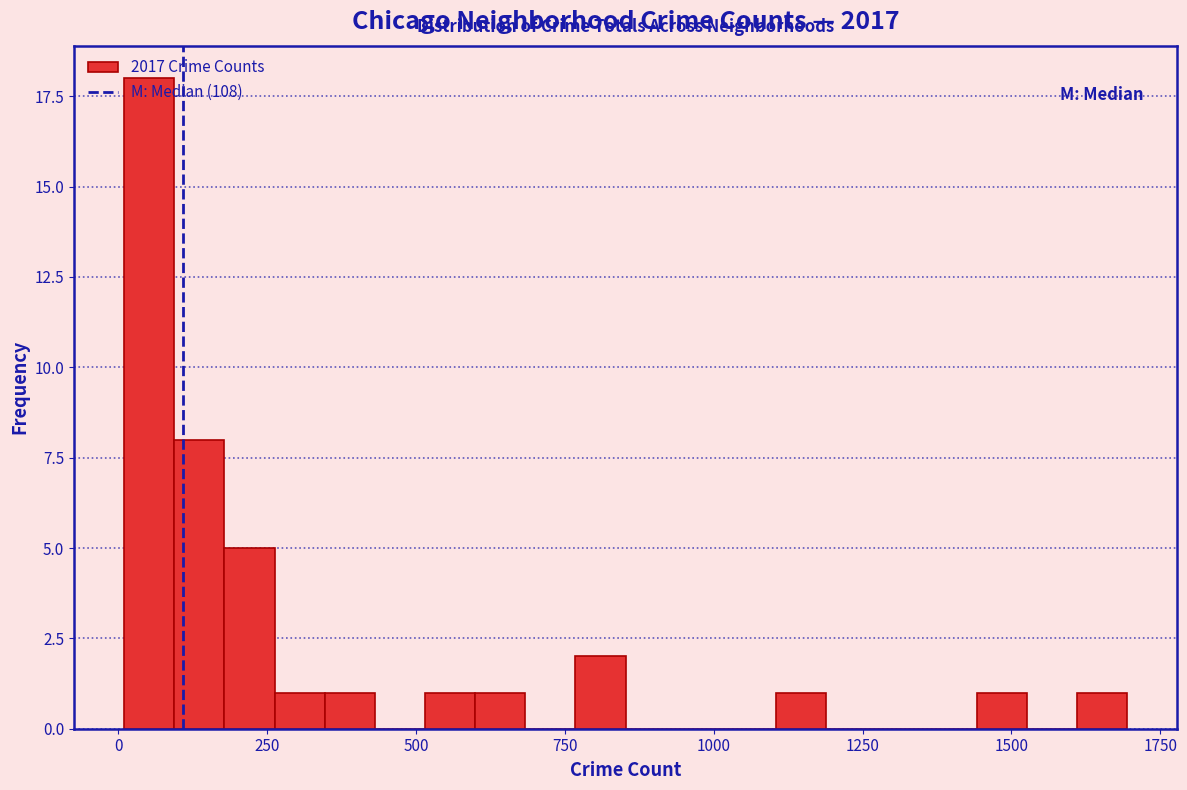

Around what value on the x-axis is the tallest bar? Give the approximate position of its centre, as read against the axis.

50